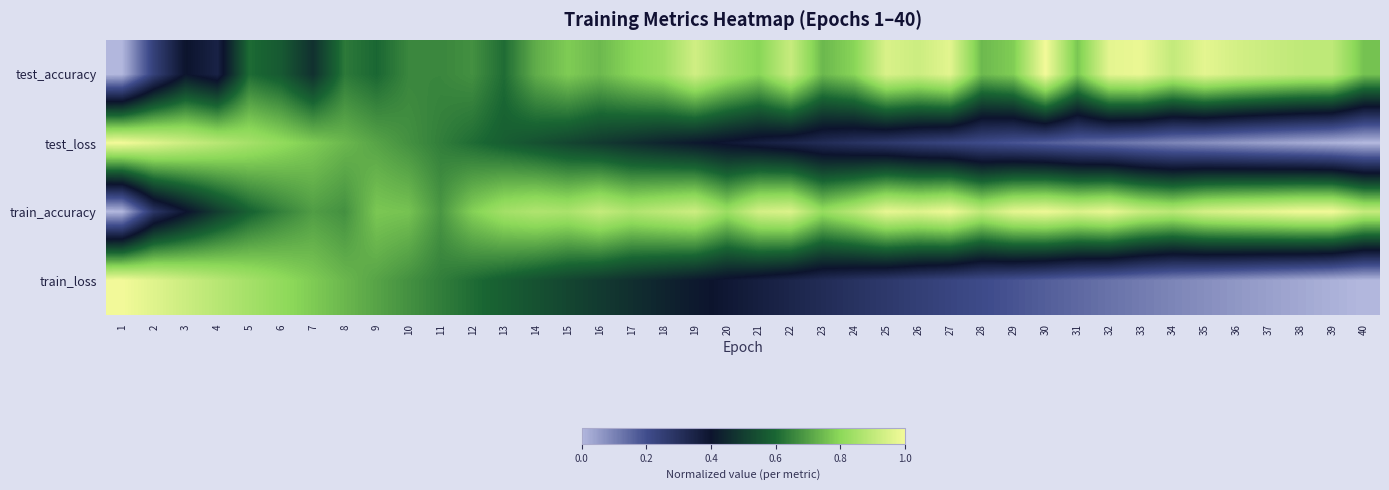

How many distinct data groups are displayed?

4